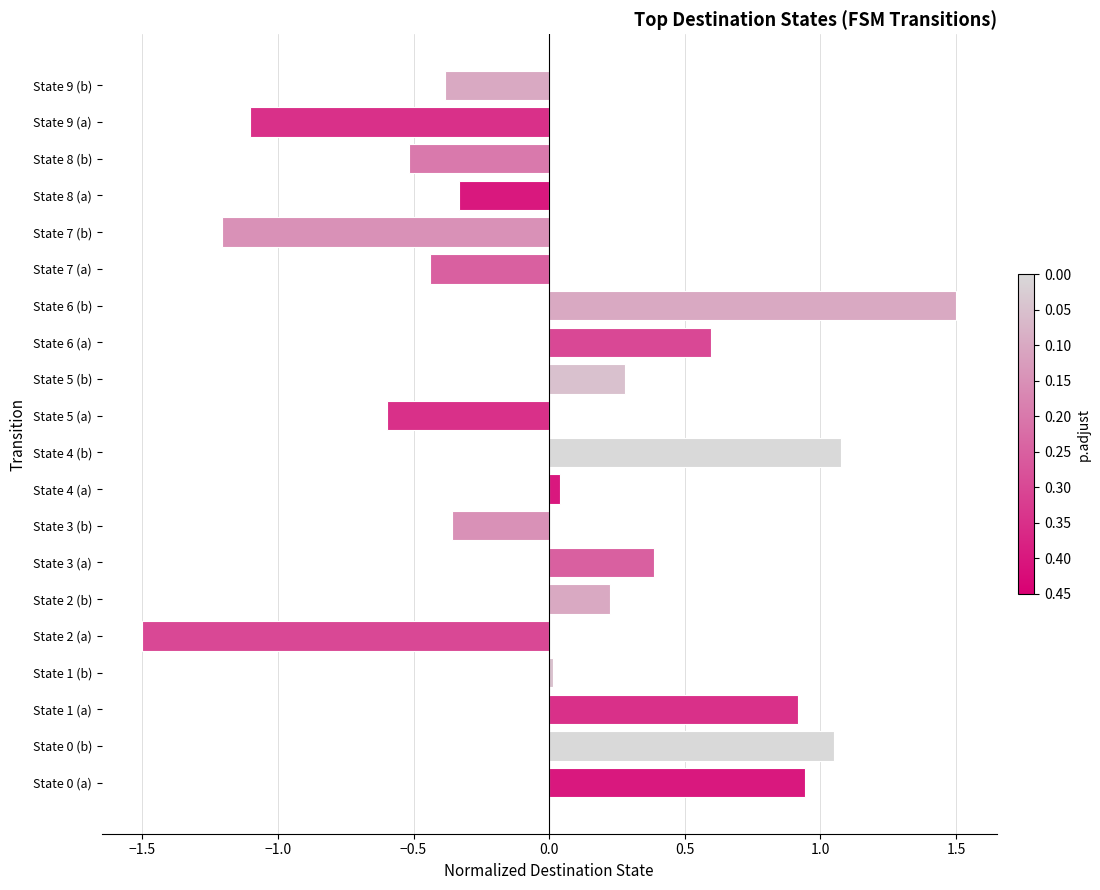

How many values are above zero?

11